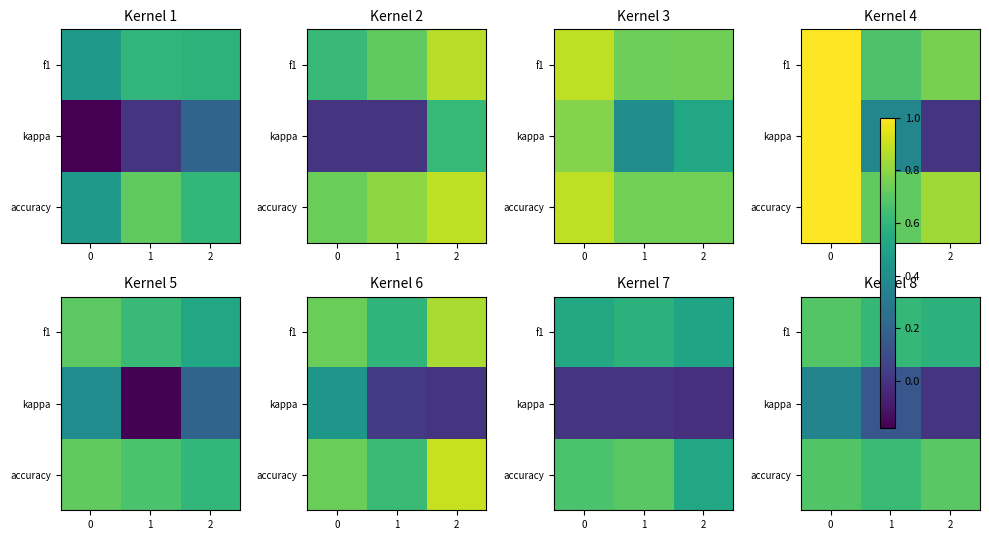

Count the f1 values in the range 0 to 1.

3